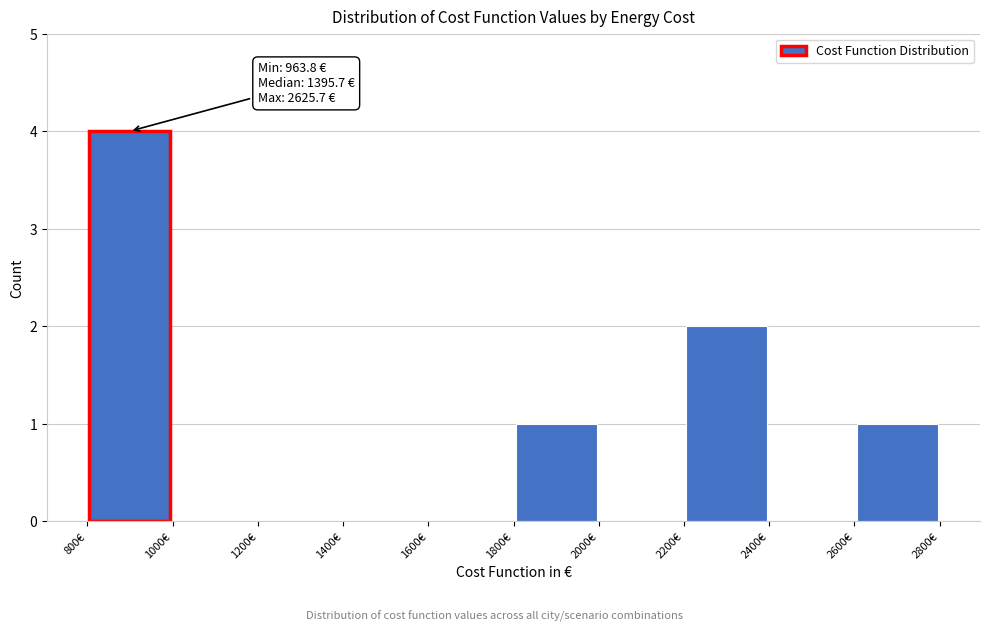

Which range on the x-axis has the tallest bar?

800 to 1000